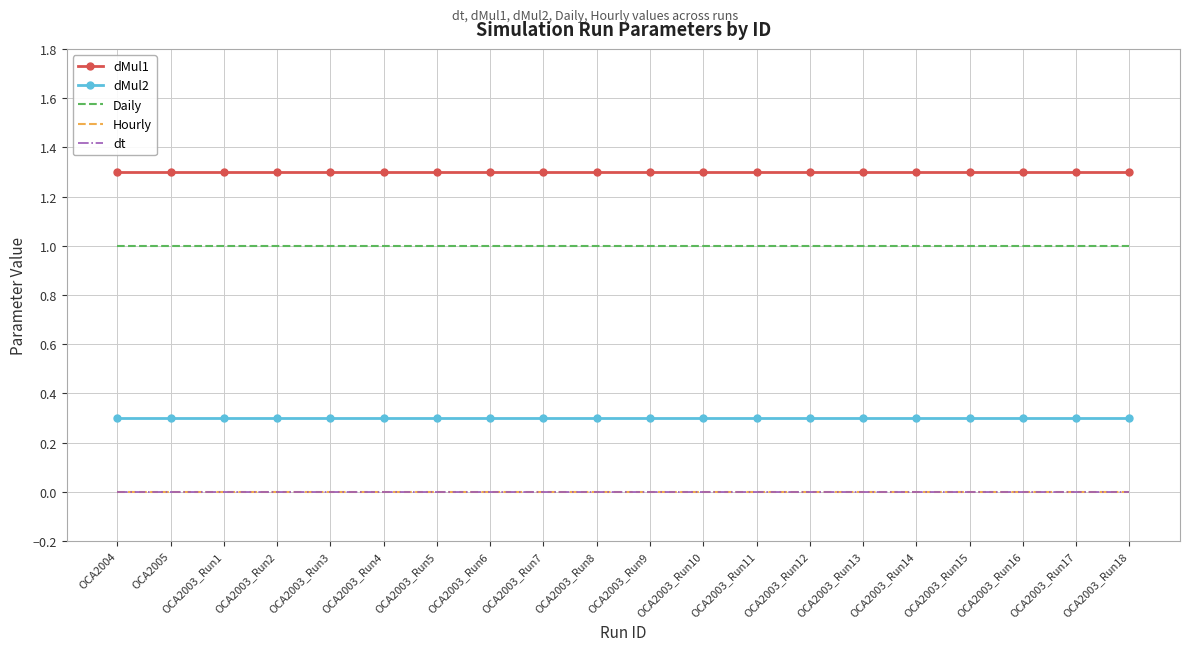

Is the value of Daily at OCA2003_Run5 greater than the value of dMul2 at OCA2005?

Yes